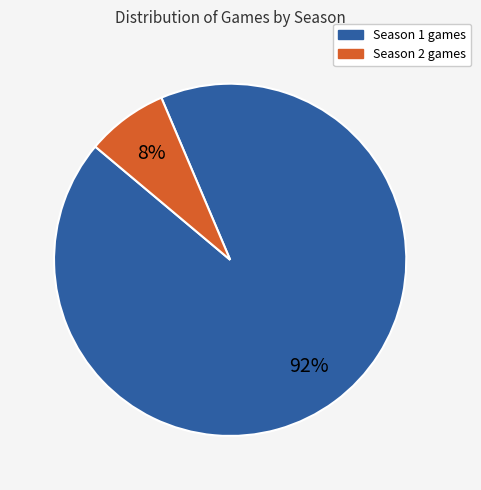

Which slice is the smallest?

Season 2